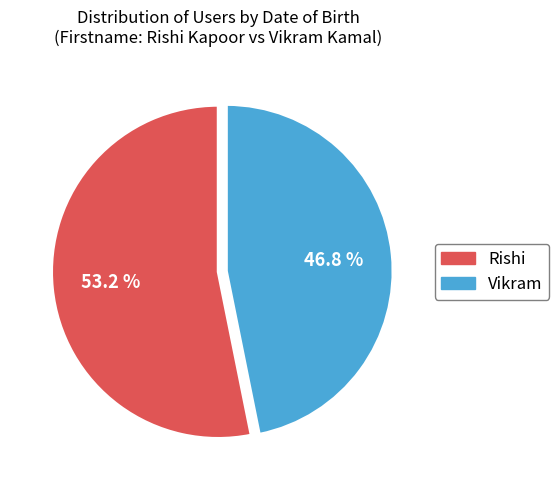

Rank the categories by value from lowest to highest.

Vikram, Rishi